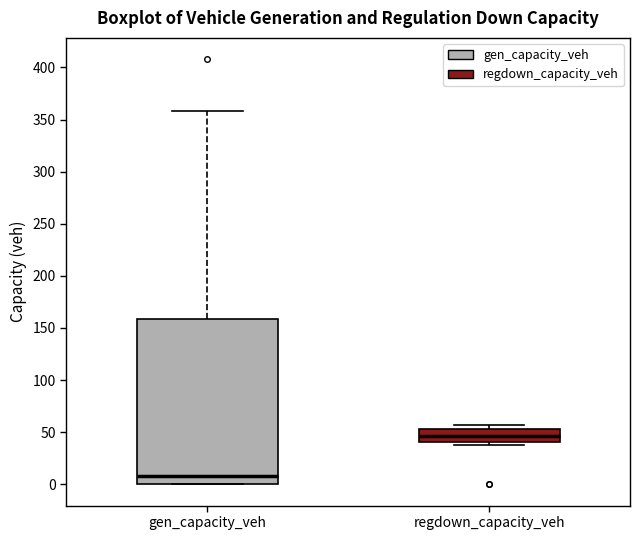

Reading left to right, transcribe this box plot: for each box, give where its median line is, the range the box spans, and where its two whiskers end, as read against the y-axis. The values are not printed on the chart, so give them approximately, as read against the axis.

gen_capacity_veh: median 10, box 0 to 160, whiskers 0 to 360
regdown_capacity_veh: median 45, box 40 to 55, whiskers 40 (just below the box's lower edge) to 55 (just above the box's upper edge)